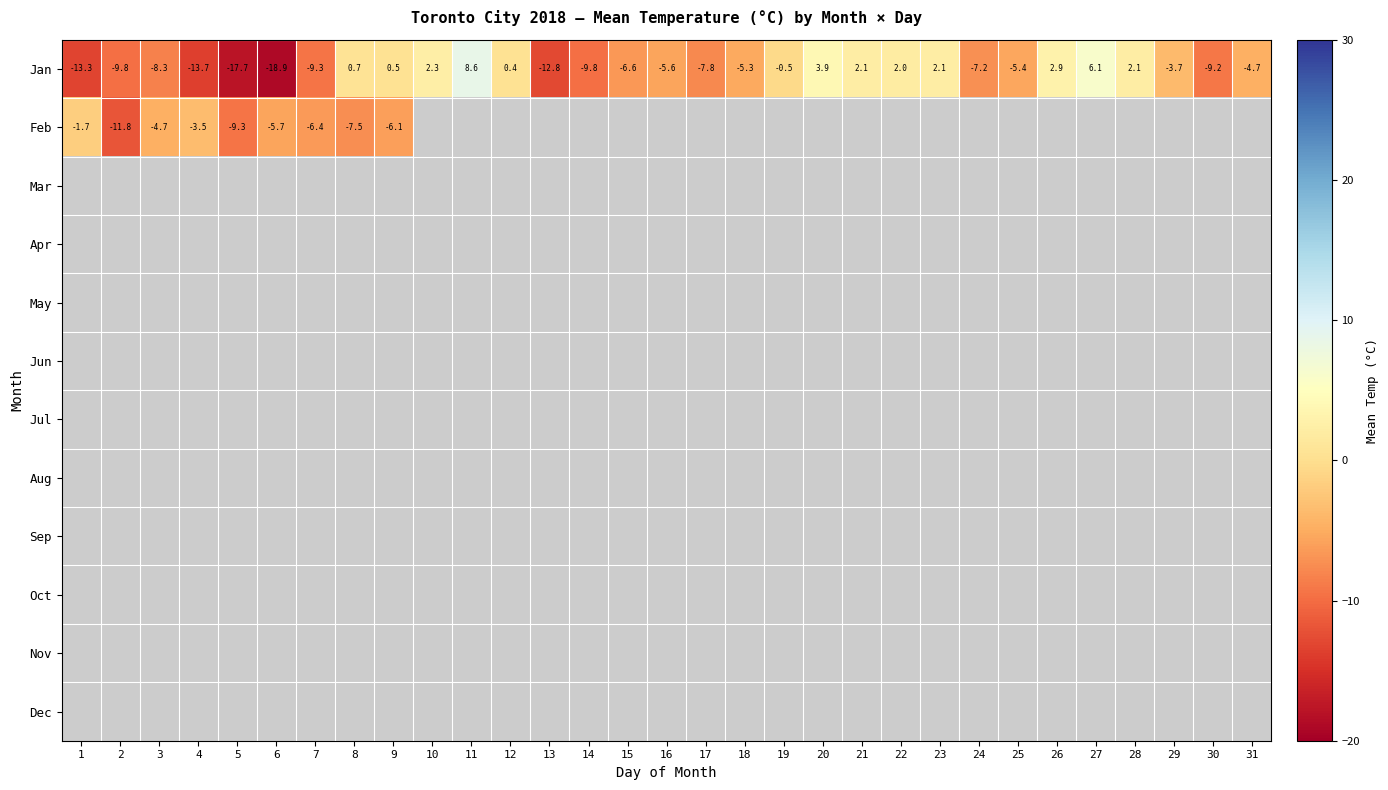

How many categories are shown in the chart?

31